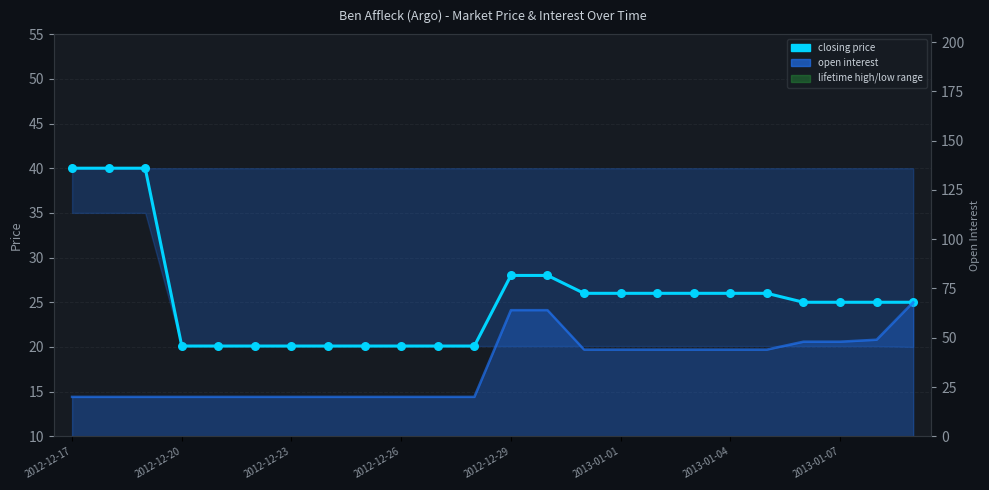

Which series contains the highest Y value?

open interest